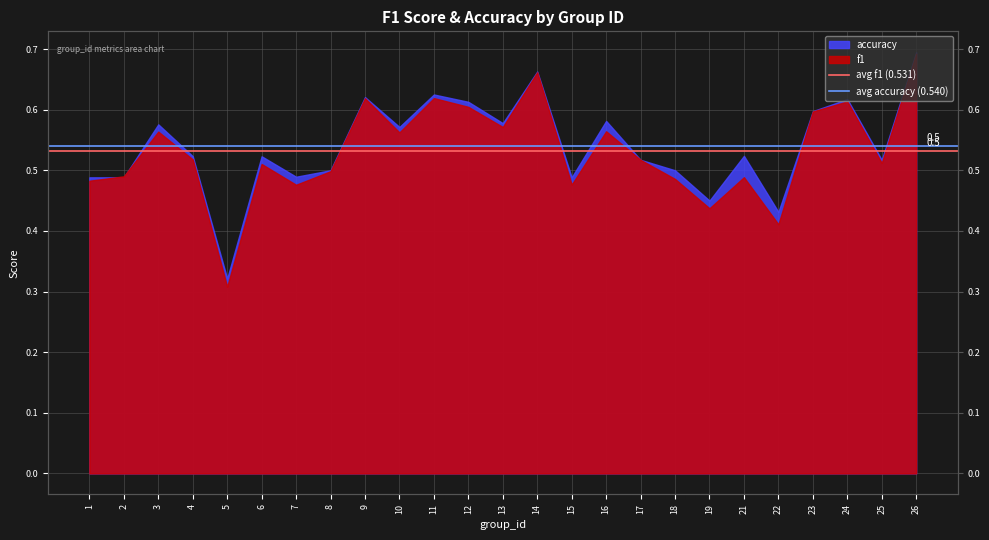

At which label is avg accuracy (0.540) closest to 0?

1